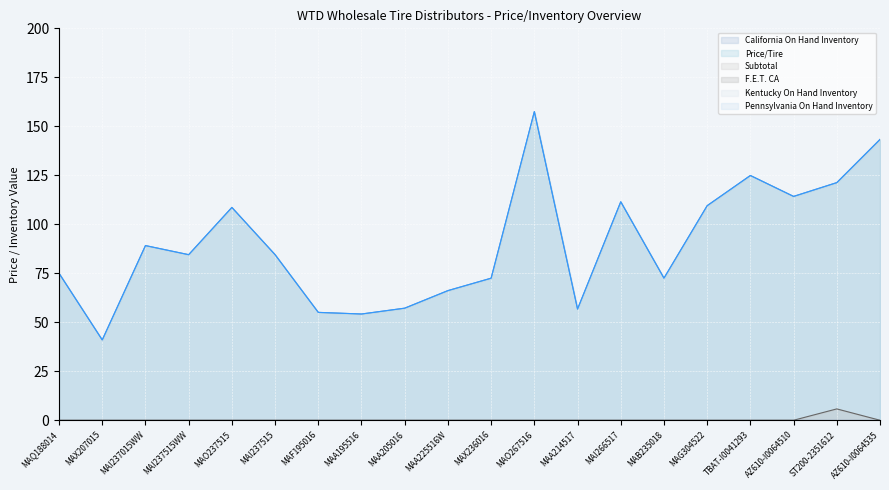

How many lines are shown in the chart?

6